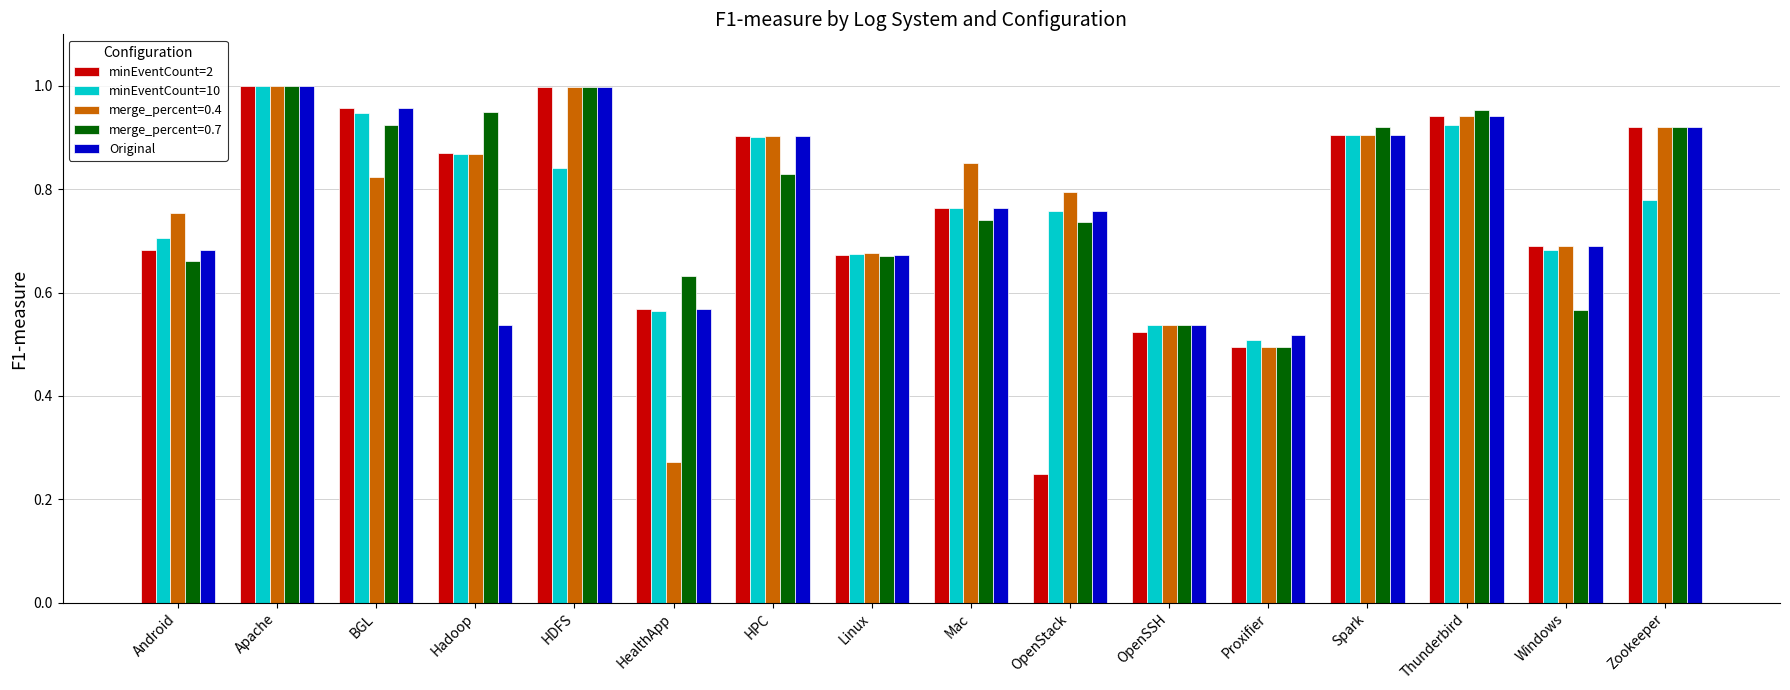

How many groups of bars are there?

16